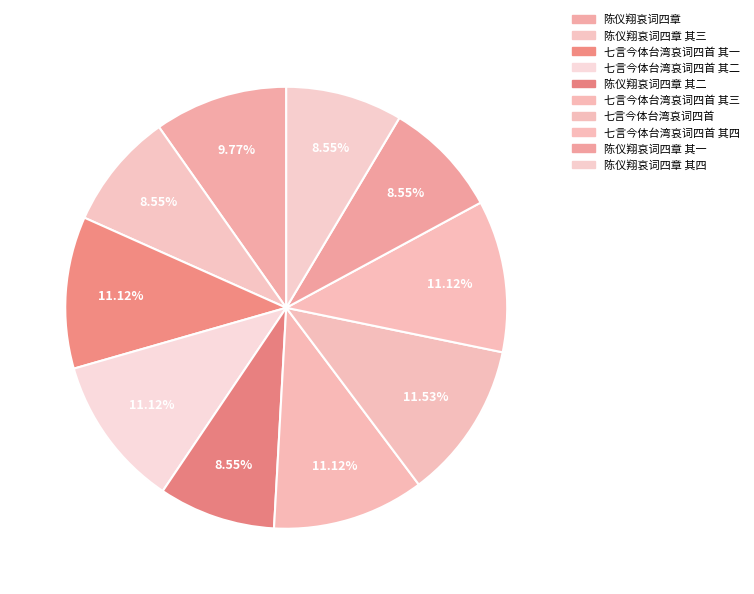

Which category has the smallest portion of the pie?

陈仪翔哀词四章 其一